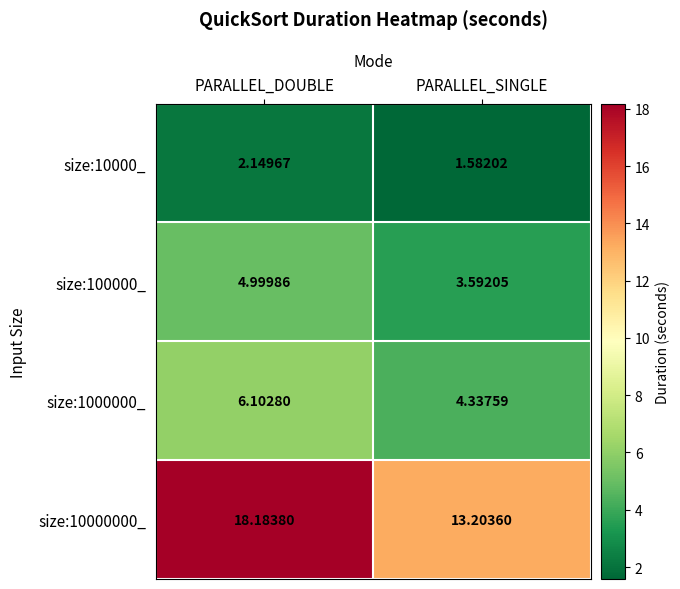

How many values in the size:10000000_ series are below 18?

1